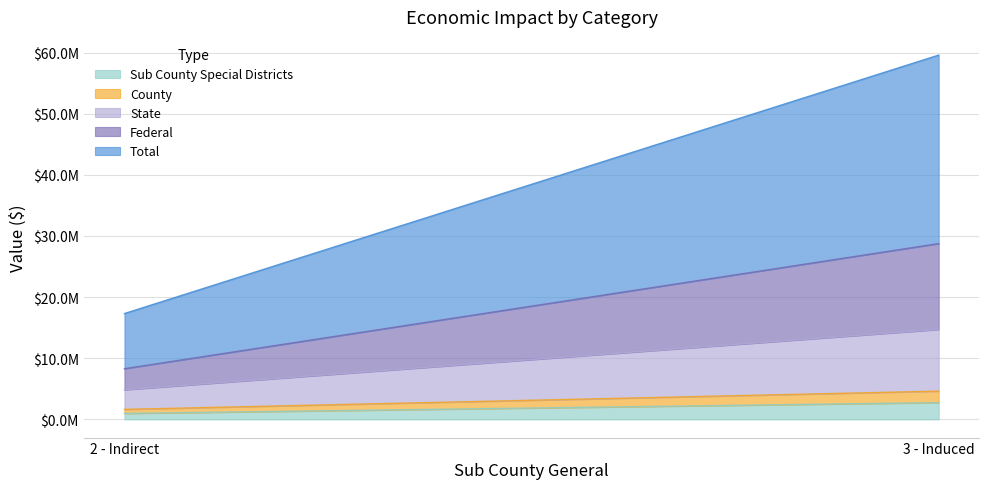

What position from the left is 3 - Induced?

2